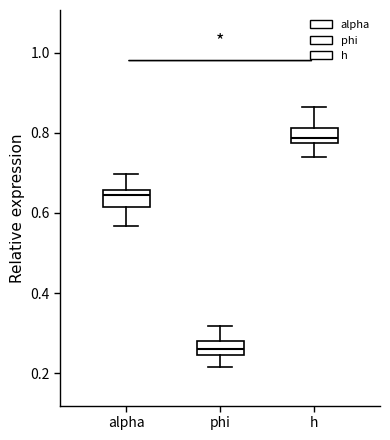

Reading left to right, transcribe this box plot: for each box, give where its median line is, the range the box spans, and where its two whiskers end, as read against the y-axis. The values are not printed on the chart, so give them approximately, as read against the axis.

alpha: median 0.64, box 0.62 to 0.66, whiskers 0.56 to 0.70
phi: median 0.26, box 0.24 to 0.28, whiskers 0.22 to 0.32
h: median 0.78 (inside the box), box 0.78 to 0.82, whiskers 0.74 to 0.86